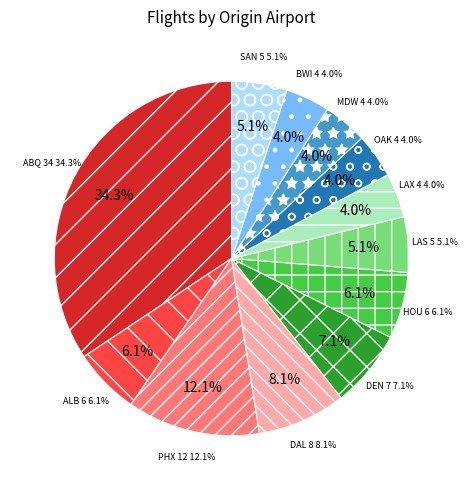

Is the sum of LAX and DAL greater than half?

No